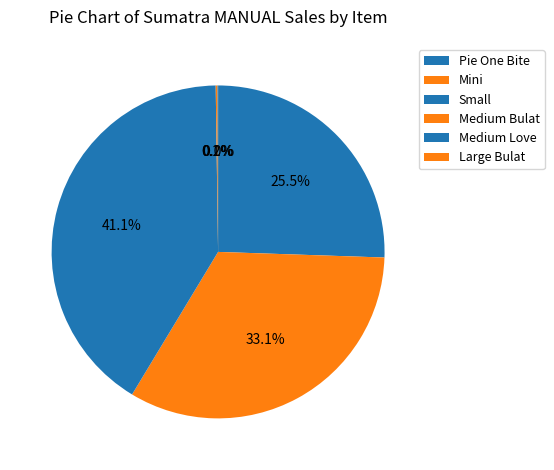

Is it true that Mini is 22% of the pie?

False